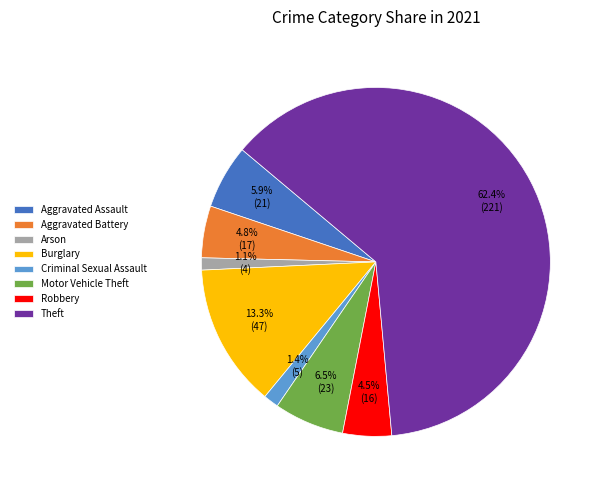

Do Theft and Aggravated Battery together represent more than half of the pie?

Yes